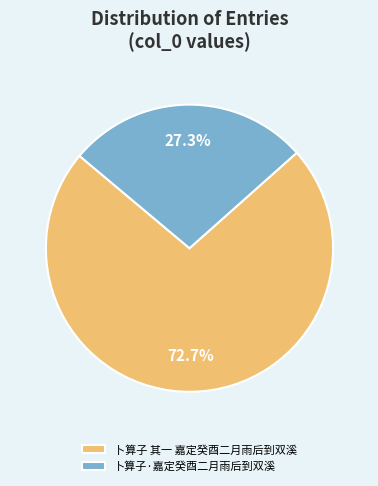

Which has a higher value, 卜算子 其一 嘉定癸酉二月雨后到双溪 or 卜算子·嘉定癸酉二月雨后到双溪?

卜算子 其一 嘉定癸酉二月雨后到双溪